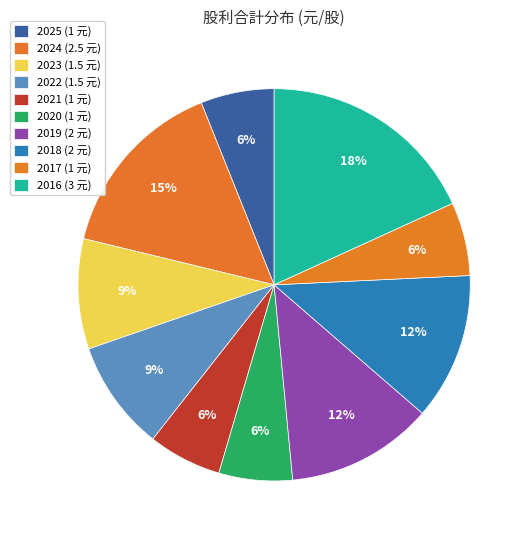

How many slices are in this pie chart?

10